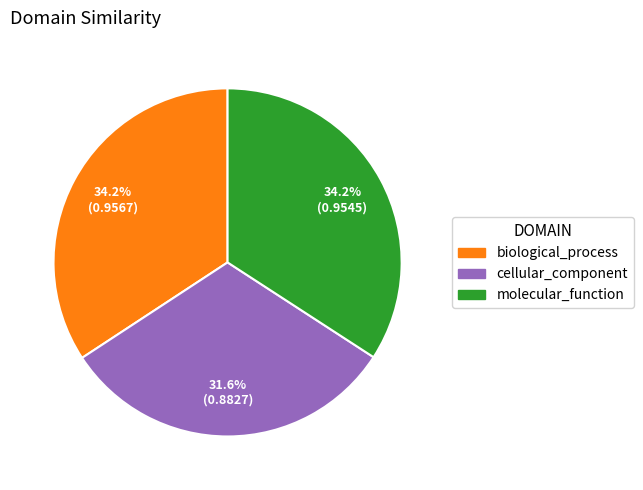

Combined, what portion of the pie is biological_process and molecular_function?

68.4%